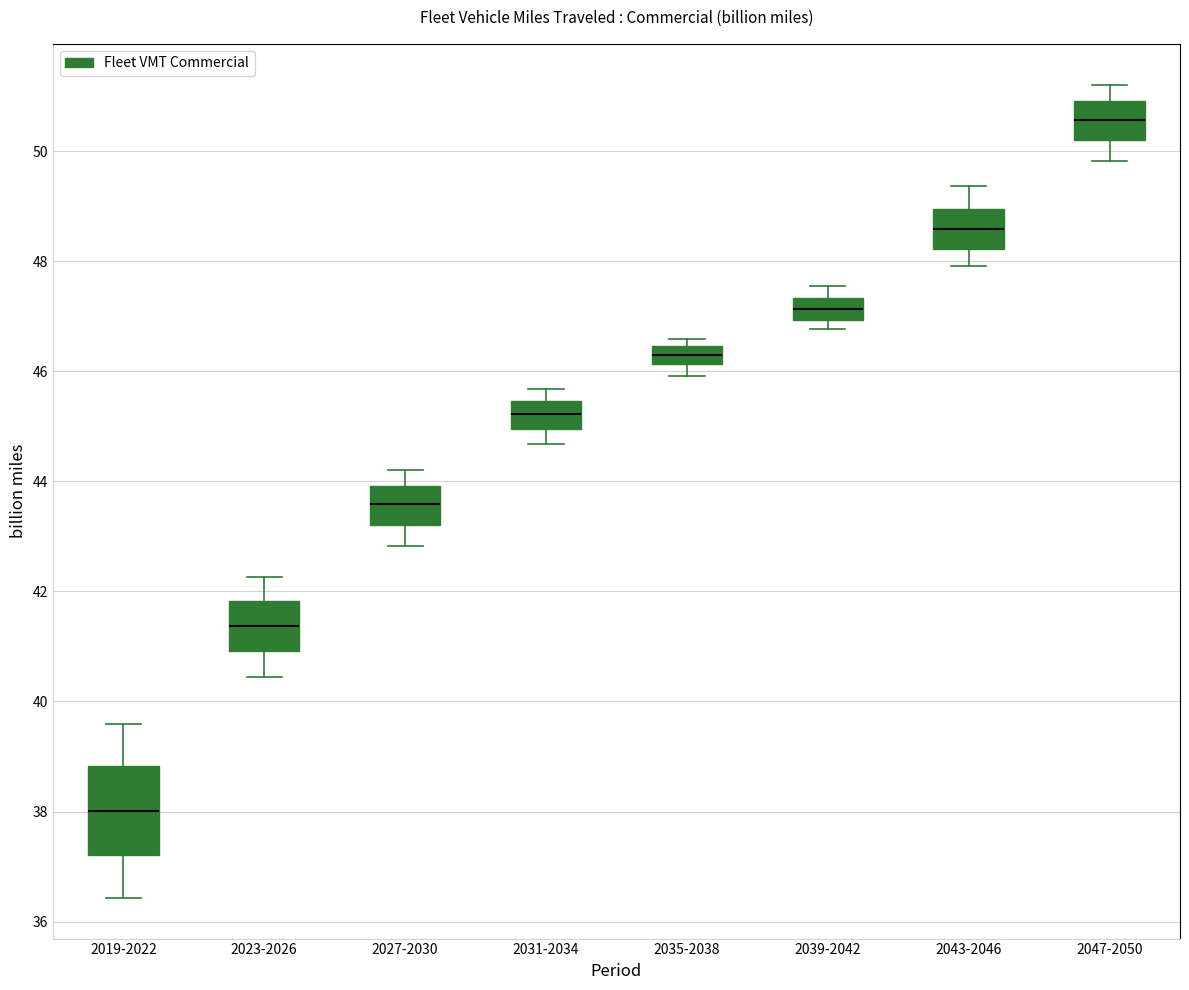

Reading left to right, transcribe this box plot: for each box, give where its median line is, the range the box spans, and where its two whiskers end, as read against the y-axis. The values are not printed on the chart, so give them approximately, as read against the axis.

2019-2022: median 38.0, box 37.2 to 38.8, whiskers 36.4 to 39.6
2023-2026: median 41.4, box 41.0 to 41.8, whiskers 40.4 to 42.2
2027-2030: median 43.6, box 43.2 to 44.0, whiskers 42.8 to 44.2
2031-2034: median 45.2, box 45.0 to 45.4, whiskers 44.6 to 45.6
2035-2038: median 46.4 (inside the box), box 46.2 to 46.4, whiskers 46.0 to 46.6
2039-2042: median 47.2, box 47.0 to 47.4, whiskers 46.8 to 47.6
2043-2046: median 48.6, box 48.2 to 49.0, whiskers 48.0 to 49.4
2047-2050: median 50.6, box 50.2 to 51.0, whiskers 49.8 to 51.2